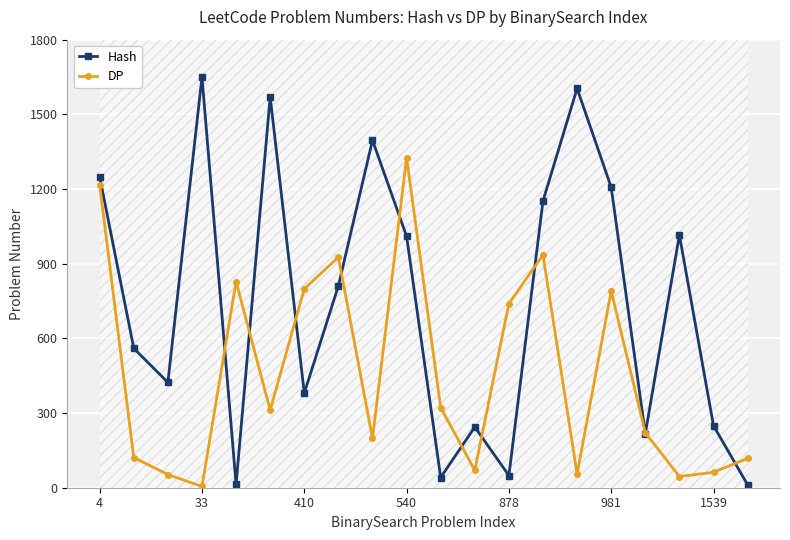

Which series has the largest range (max minus min)?

Hash